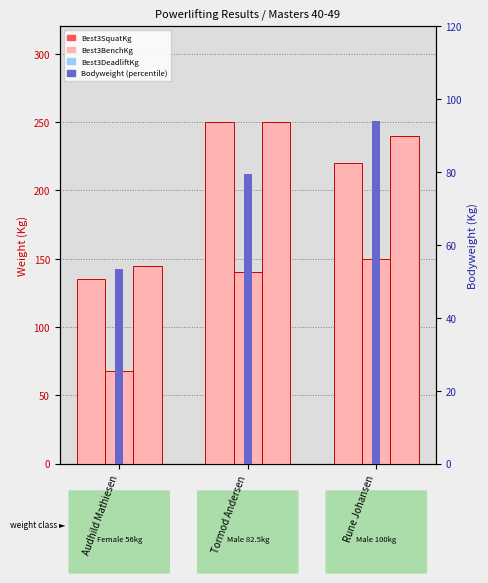

Reading right to left, what are all the values shown in this chart?

Best3SquatKg: Rune Johansen=220.0	Tormod Andersen=250.0	Audhild Mathiesen=135.0
Best3BenchKg: Rune Johansen=150.0	Tormod Andersen=140.0	Audhild Mathiesen=67.5
Best3DeadliftKg: Rune Johansen=240.0	Tormod Andersen=250.0	Audhild Mathiesen=145.0